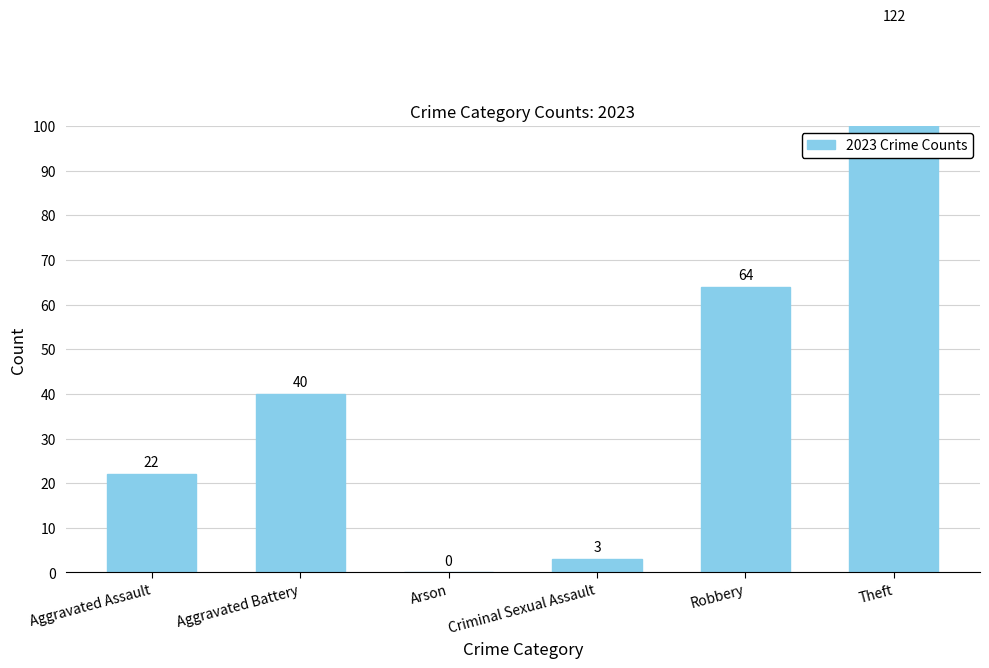

List the labels in order of value, smallest first.

Arson, Criminal Sexual Assault, Aggravated Assault, Aggravated Battery, Robbery, Theft